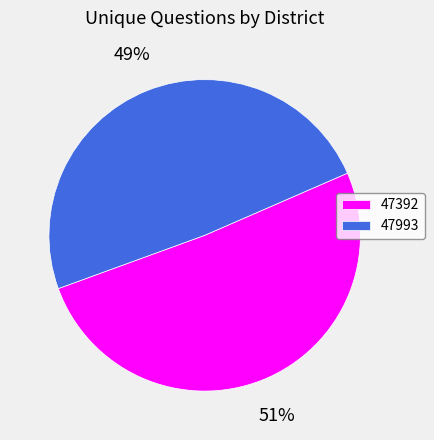

What is the ratio of the value at 47392 to the value at 47993?

1.0